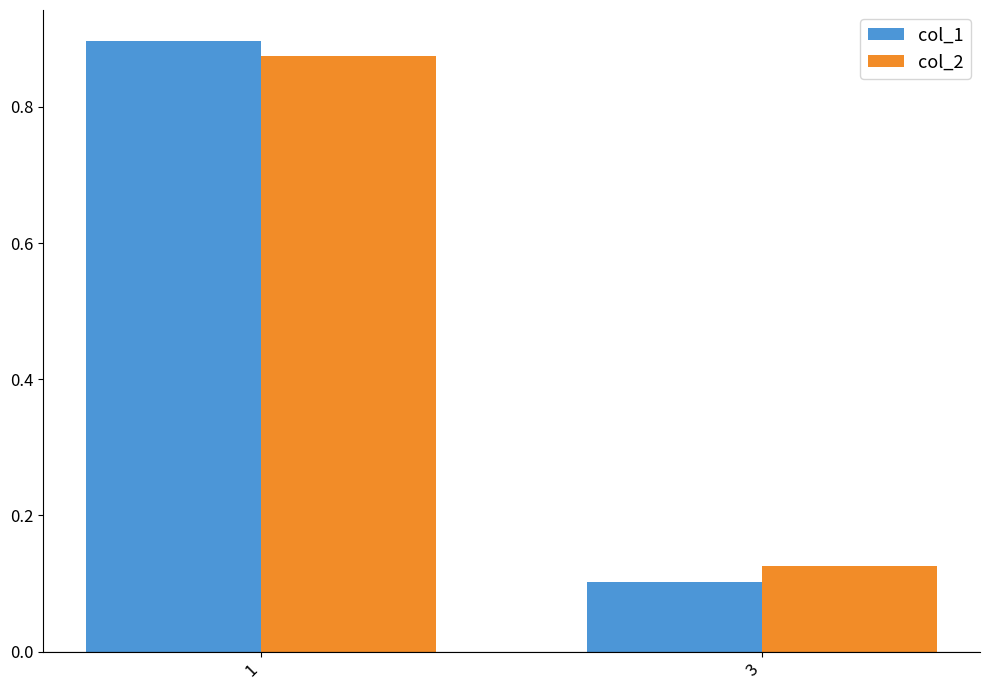

True or false: col_1 has a value of 1.6 at 1.

False